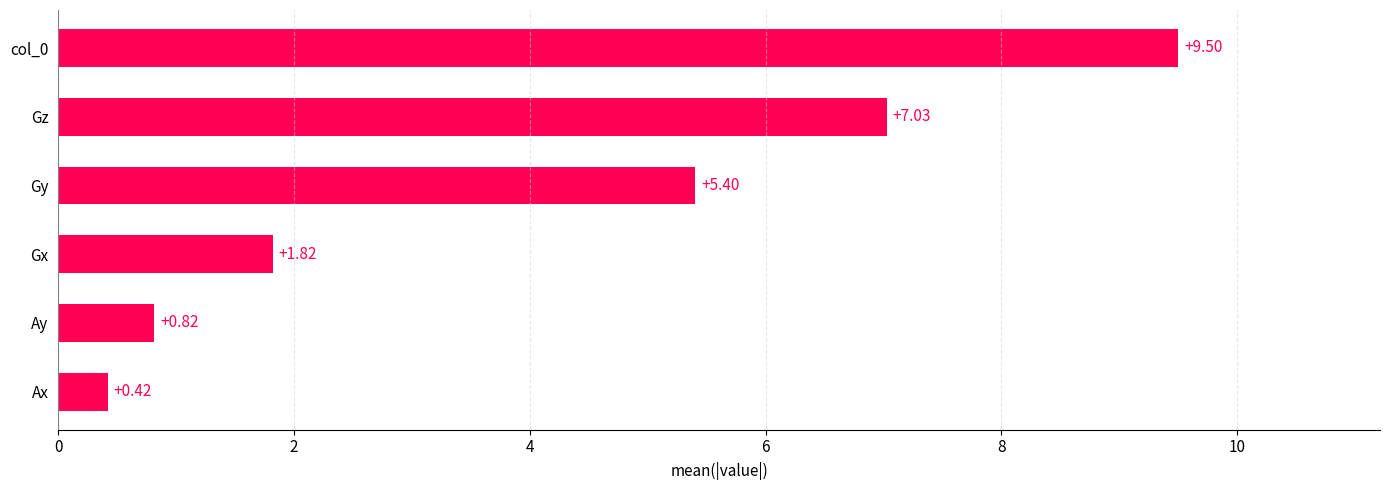

Are the bars grouped side by side (vs. stacked)?

No